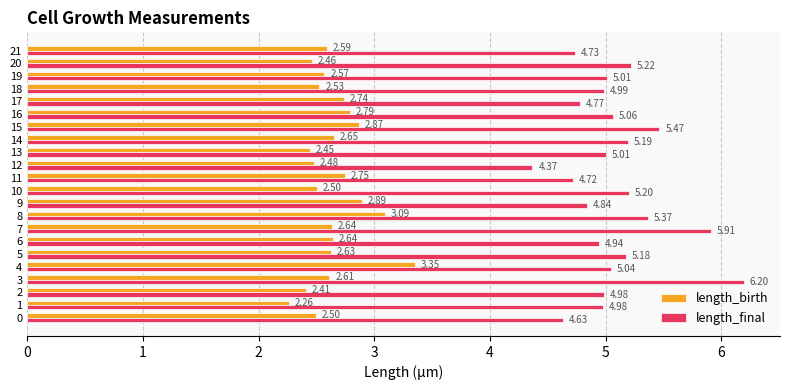

Is the value of length_birth at 13 greater than the value of length_final at 17?

No